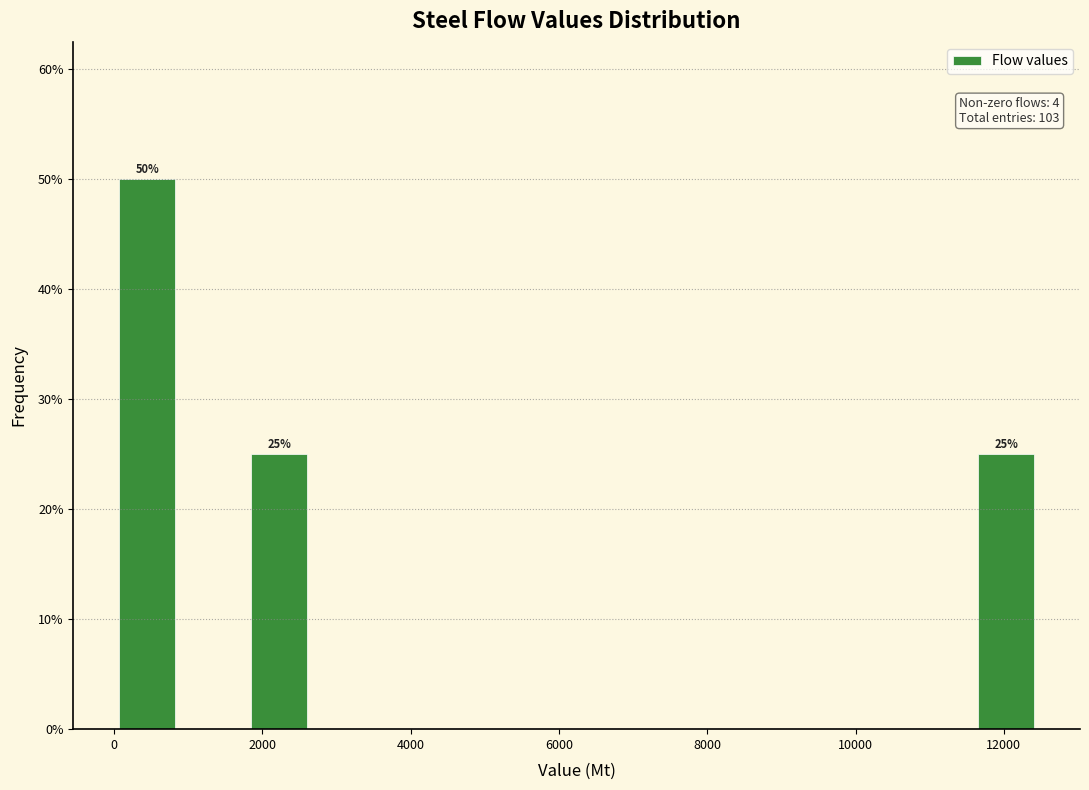

Which range on the x-axis has the tallest bar?

0 to 800